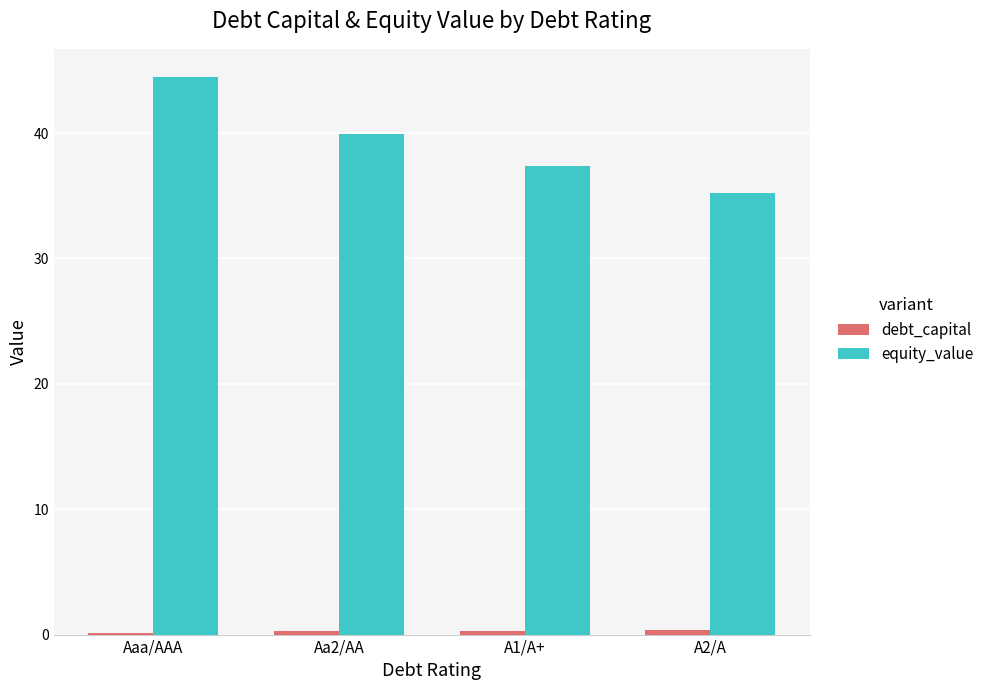

The equity_value series shows 12.7 at A1/A+. True or false?

False